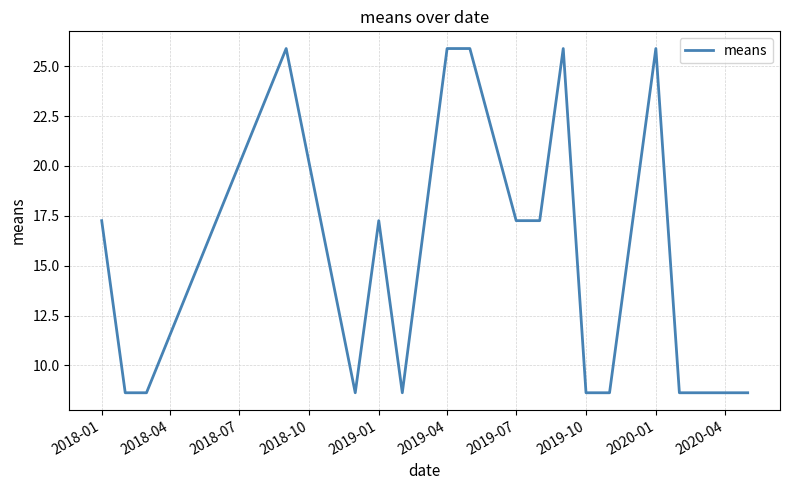

What is the greatest value displayed?

25.9